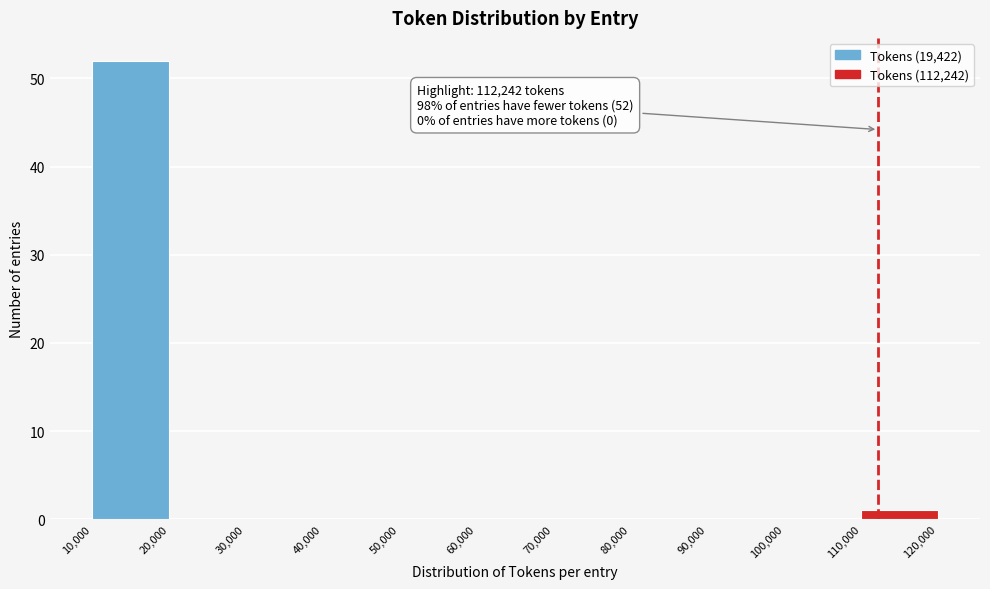

Over which range of the x-axis is the bar tallest?

10,000 to 20,000